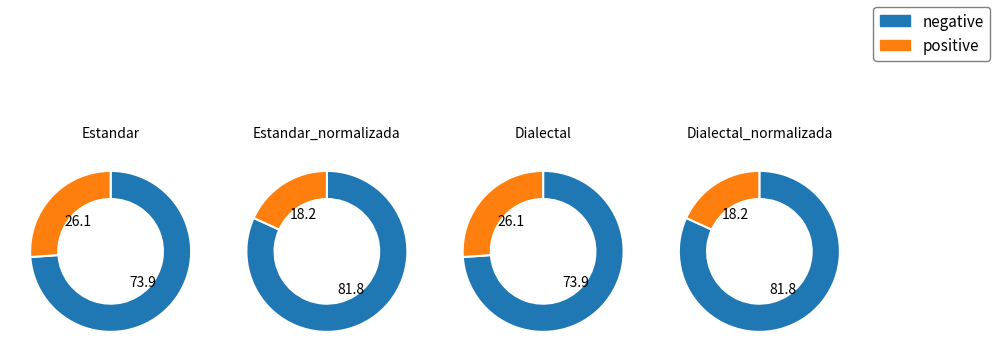

Combined, what portion of the pie is Dialectal_normalizada and Estandar?

50.0%